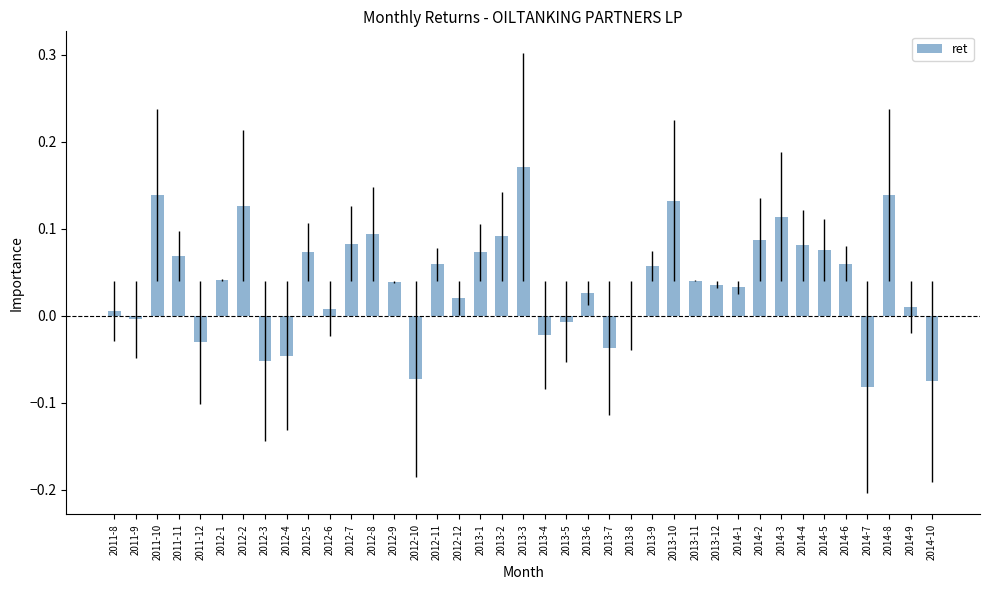

Which has a higher value, 2014-6 or 2012-4?

2014-6